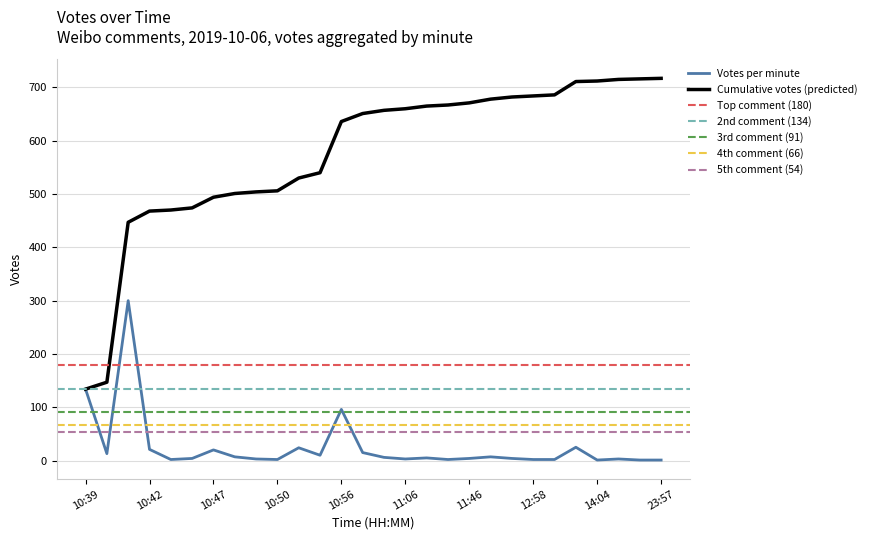

Which label corresponds to the largest value in the chart?

2019-10-06 10:41